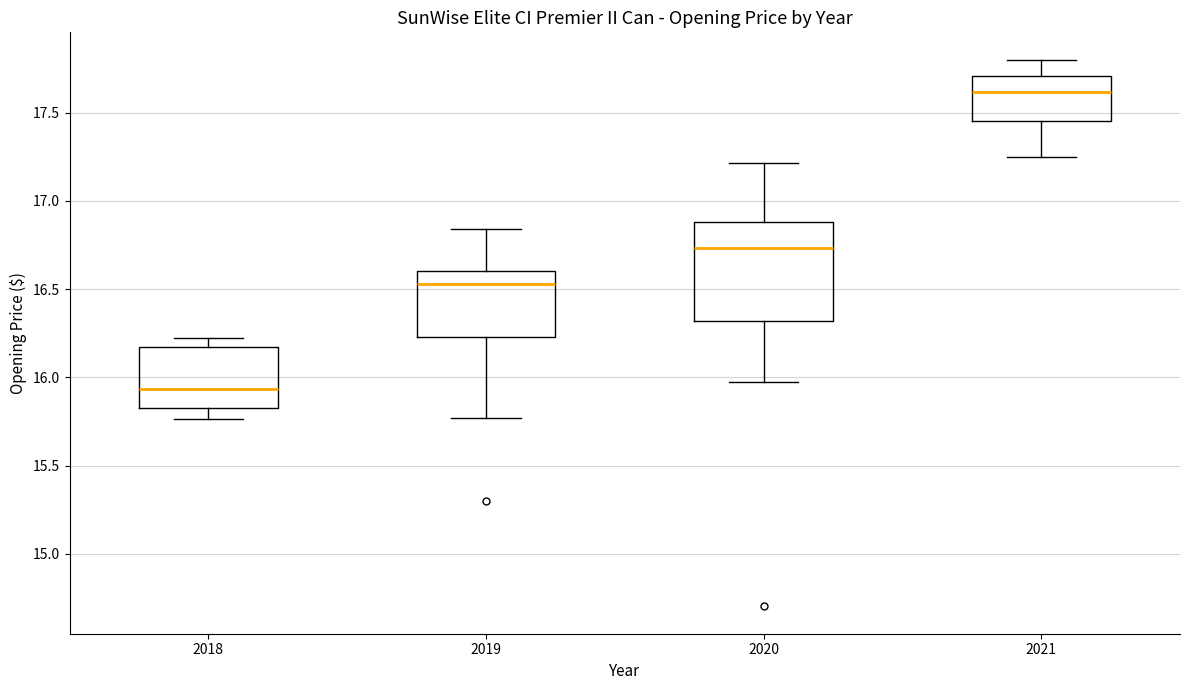

Where does the upper whisker of the box at x = 2021 end on the y-axis? The values are not printed on the chart, so give them approximately, as read against the axis.

17.80